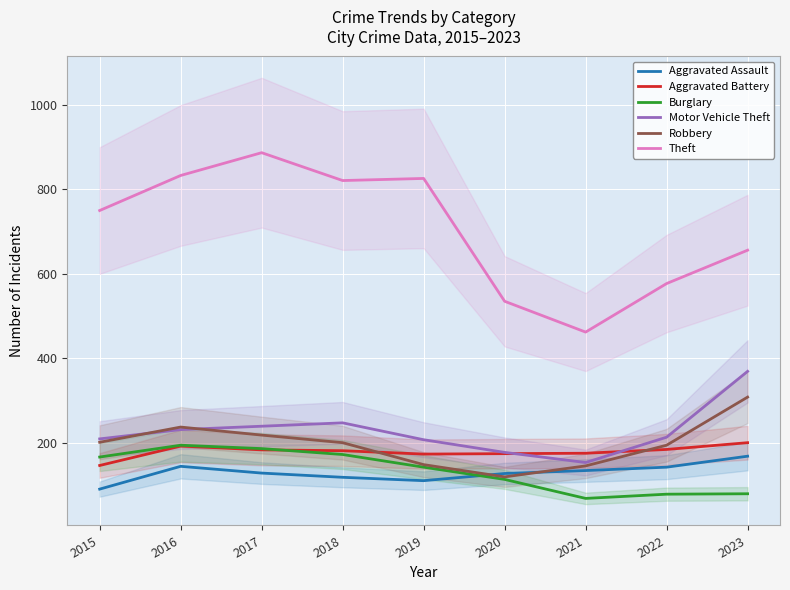

What is the greatest value displayed?

887